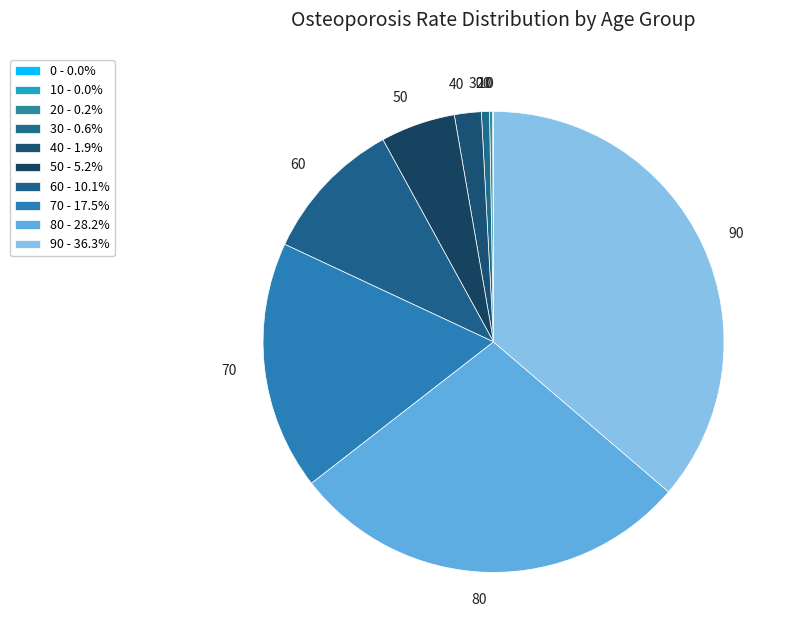

Does any single category account for the majority?

No